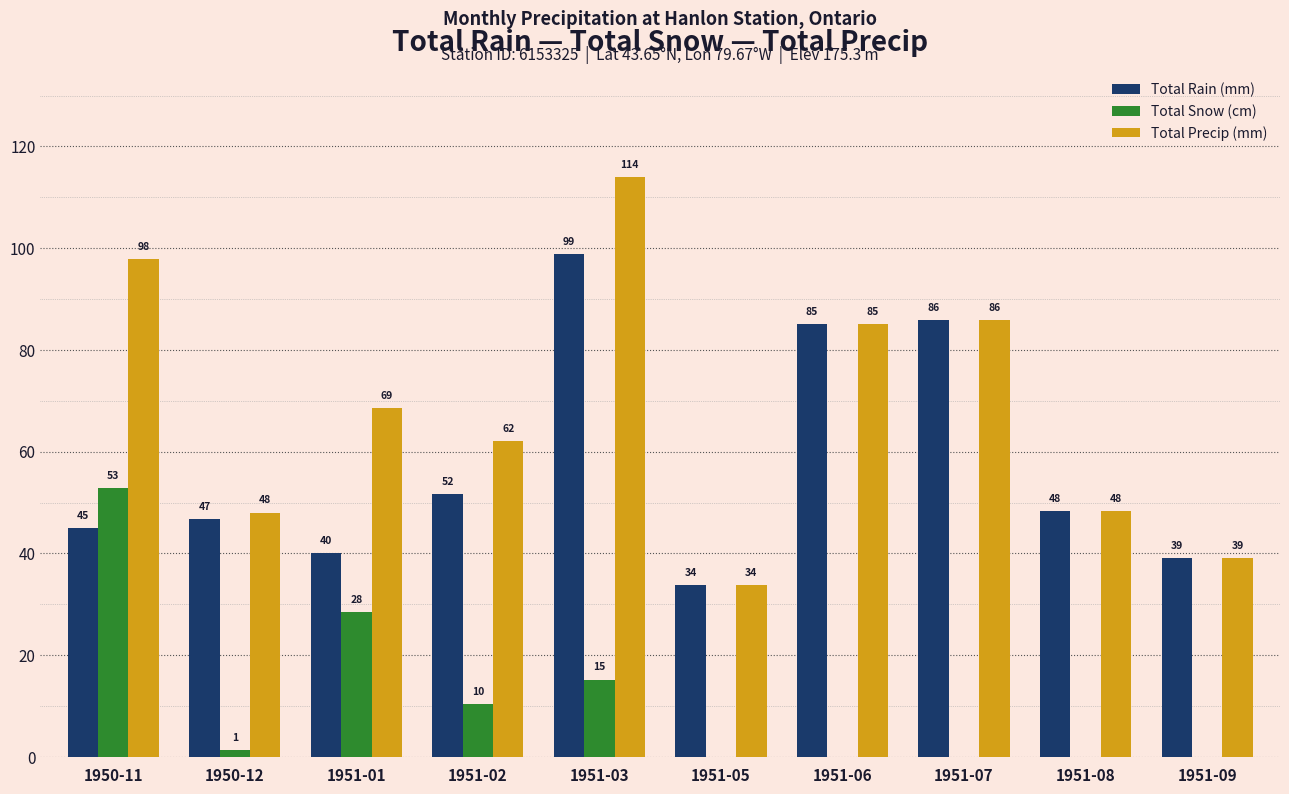

True or false: Total Rain (mm) has a value of 48.3 at 1951-08.

True